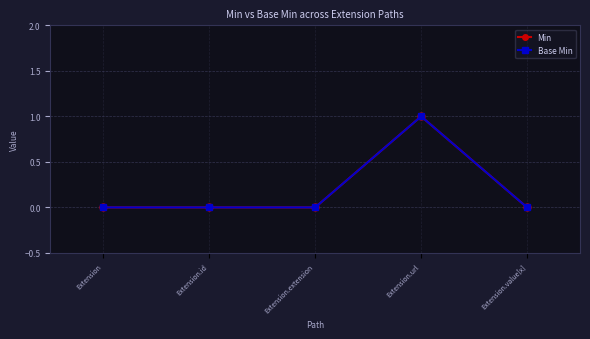

Reading right to left, what are all the values shown in this chart?

Min: Extension.value[x]=0	Extension.url=1	Extension.extension=0	Extension.id=0	Extension=0
Base Min: Extension.value[x]=0	Extension.url=1	Extension.extension=0	Extension.id=0	Extension=0